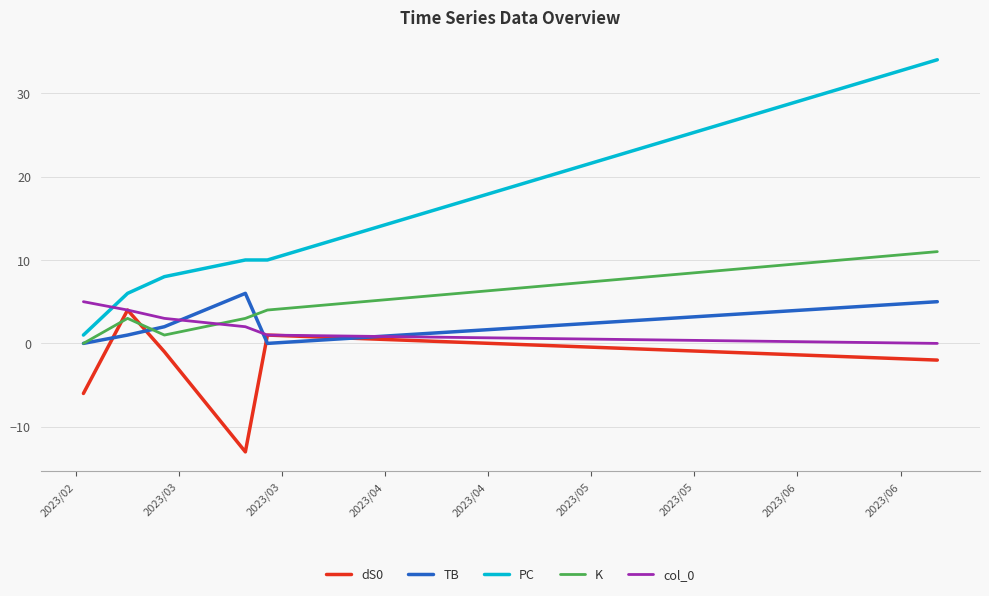

Reading left to right, what are all the values shown in this chart?

dS0: -6	4	-1	-13	1	-2
TB: 0	1	2	6	0	5
PC: 1	6	8	10	10	34
K: 0	3	1	3	4	11
col_0: 5	4	3	2	1	0